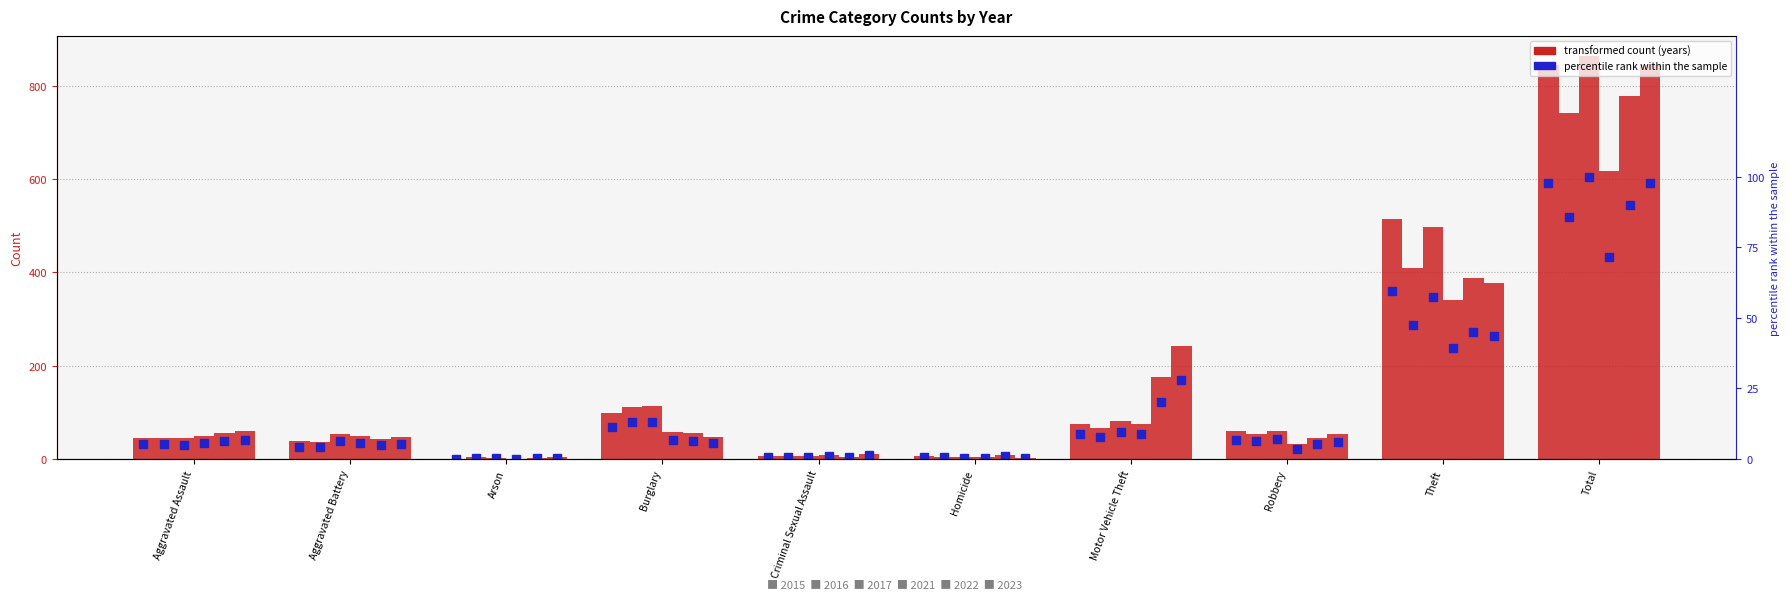

How many values in the 2016 series exceed 54?

4